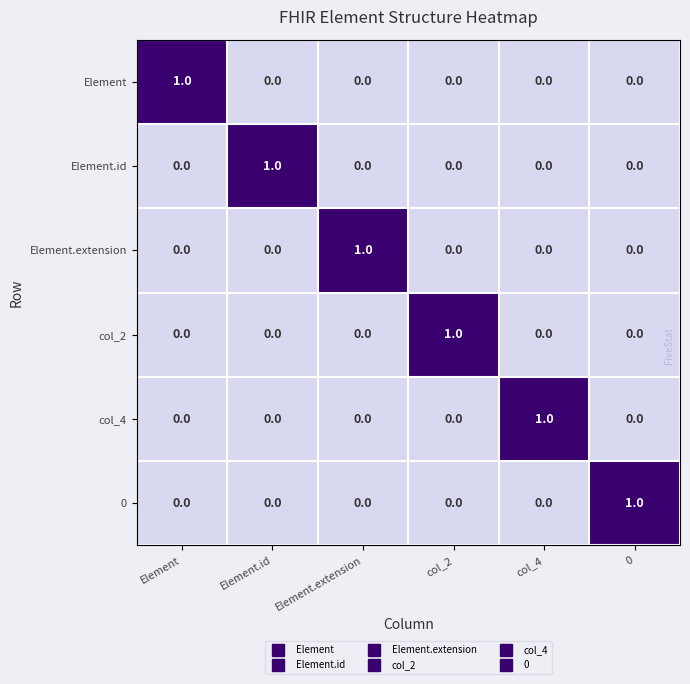

Is it true that Element equals 0 at col_2?

True